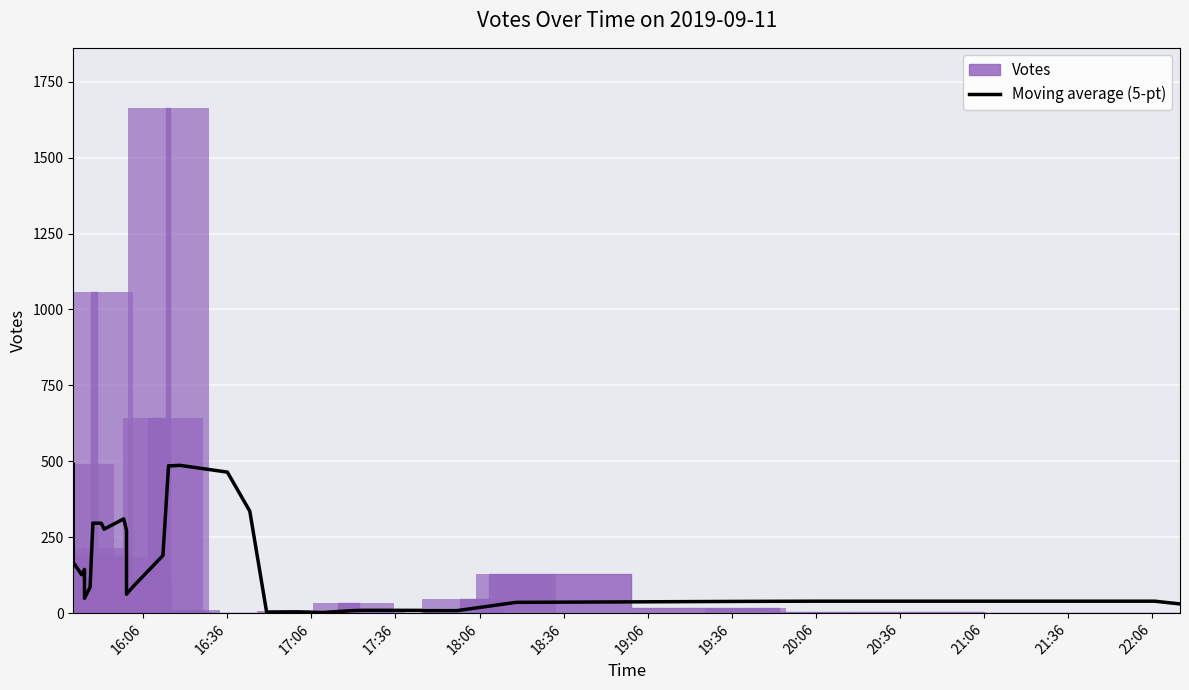

How many bars are there in total?

34